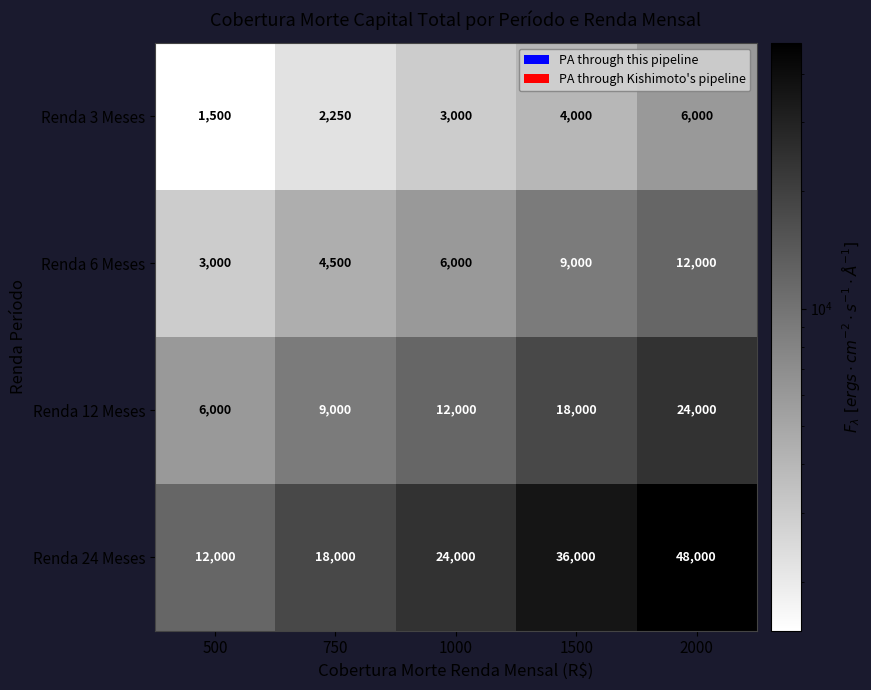

What is the sum of all Renda 12 Meses values?

69000